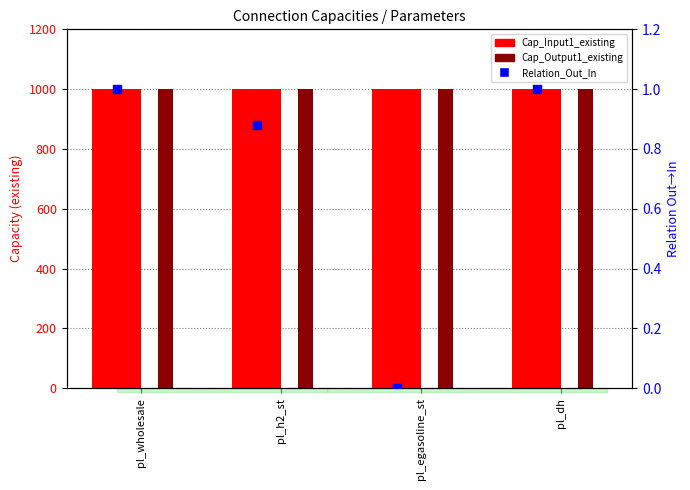

At how many categories does at least one series exceed 987?

4